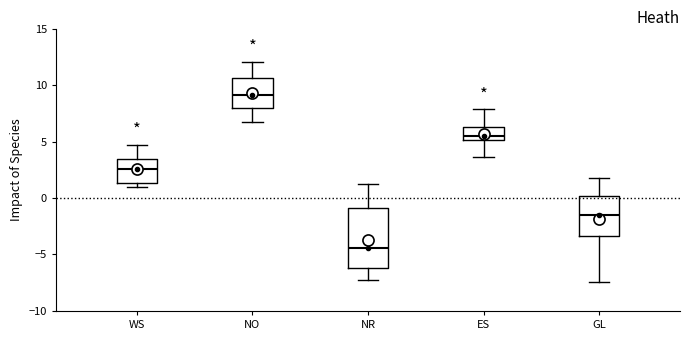

Which box has the highest median line?

NO